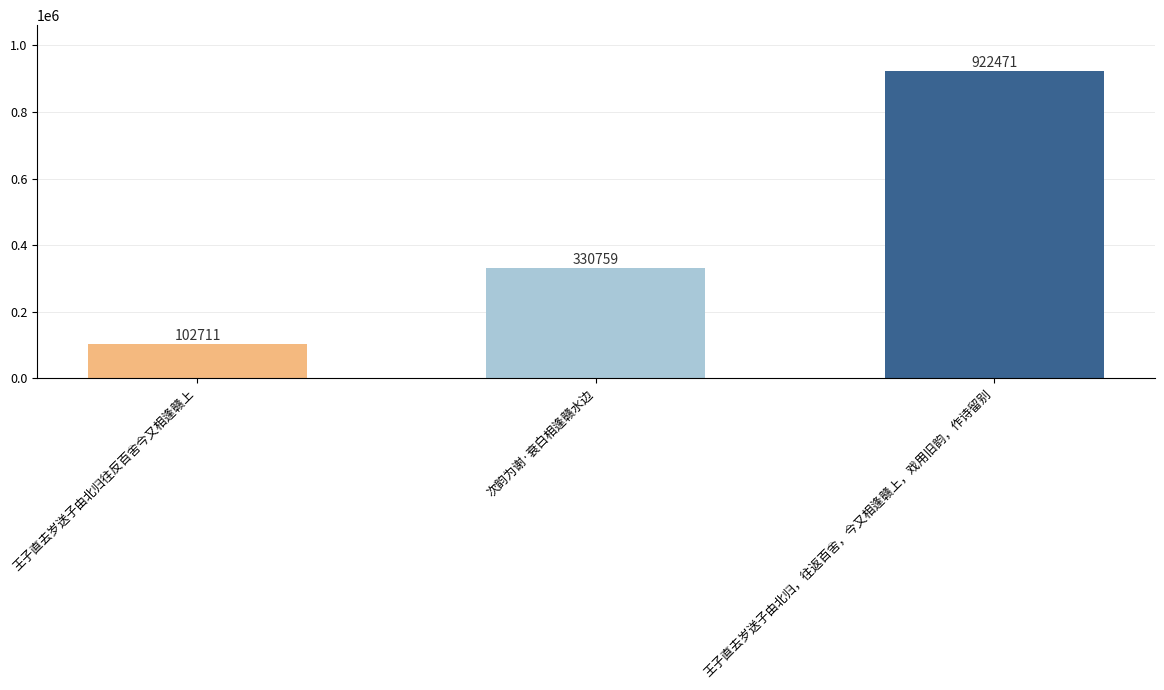

What is the value of the 3rd bar from the left?

922471